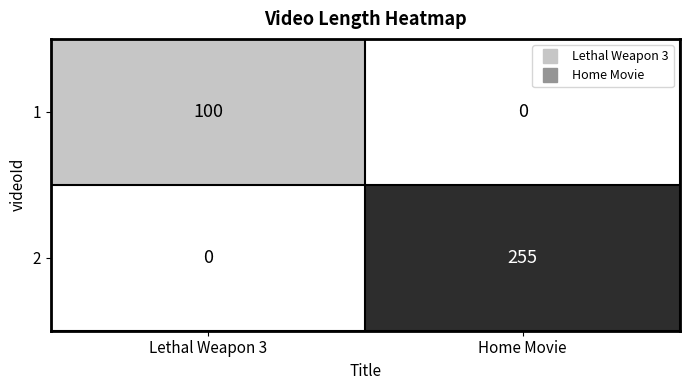

List the series in order of their peak value, highest first.

2, 1